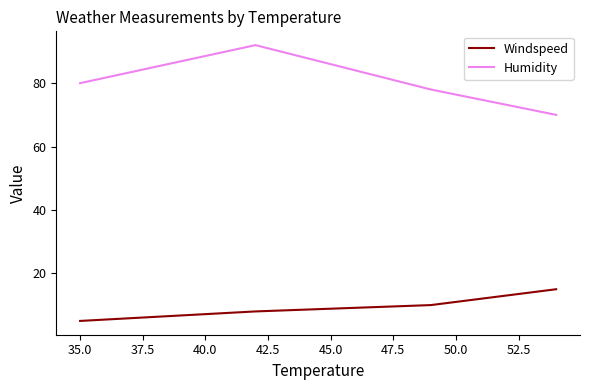

True or false: Humidity and Windspeed intersect in this chart.

False